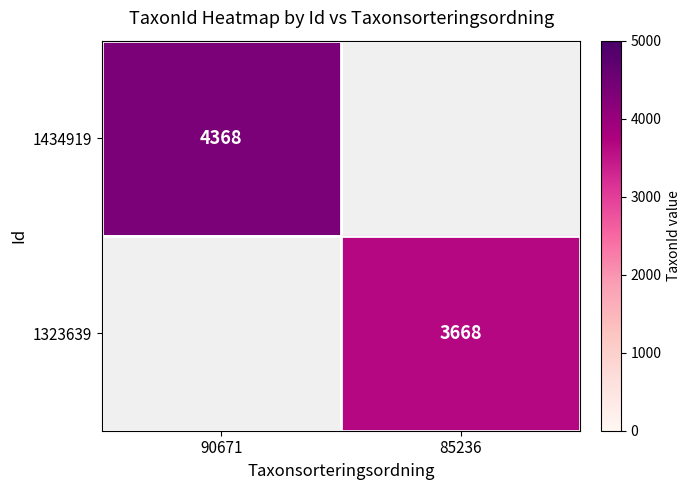

What is the minimum value shown in the chart?

3668.0